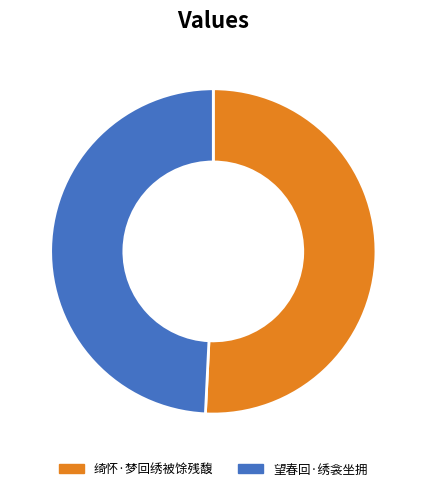

How many slices are in this pie chart?

2